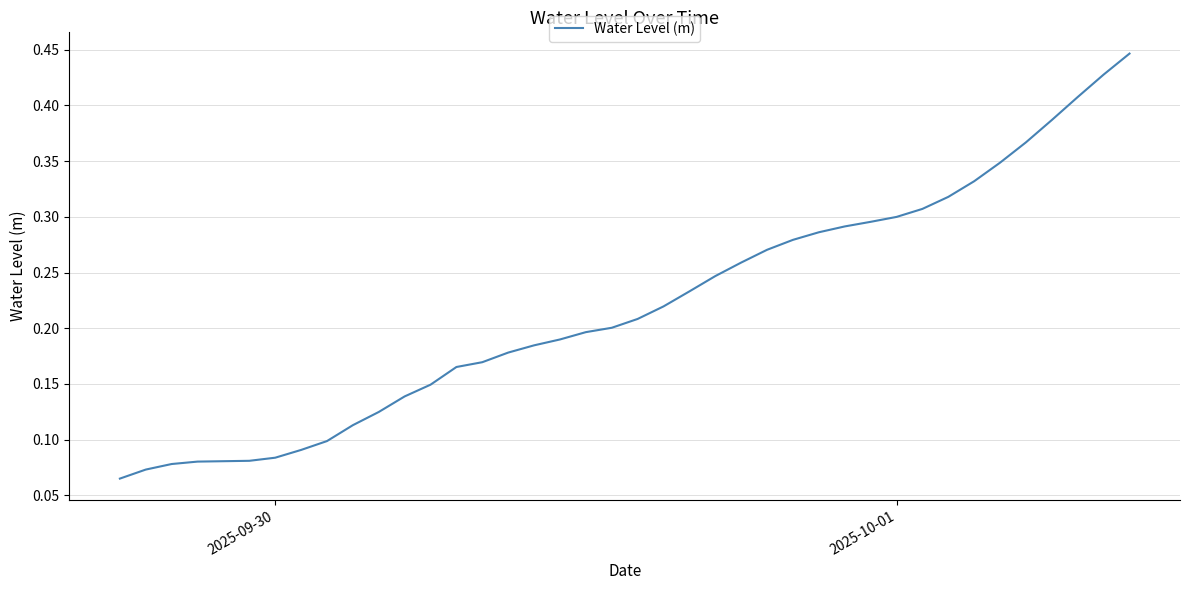

What is the sum of all values?

8.8